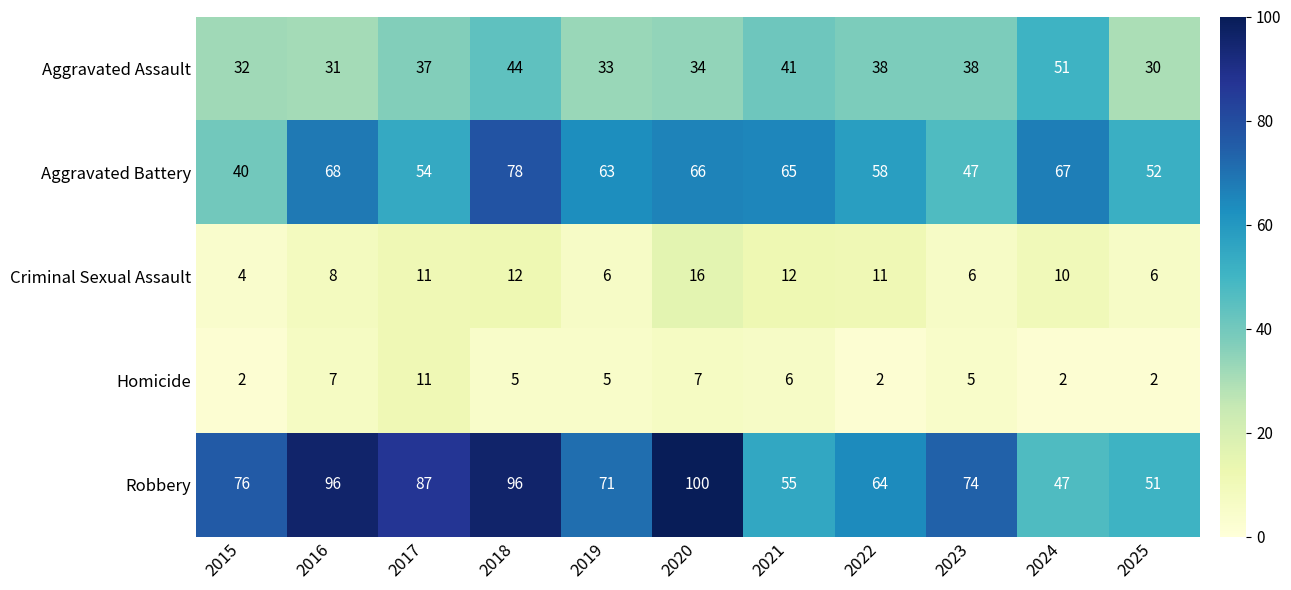

Which series has the largest total across all categories?

Robbery